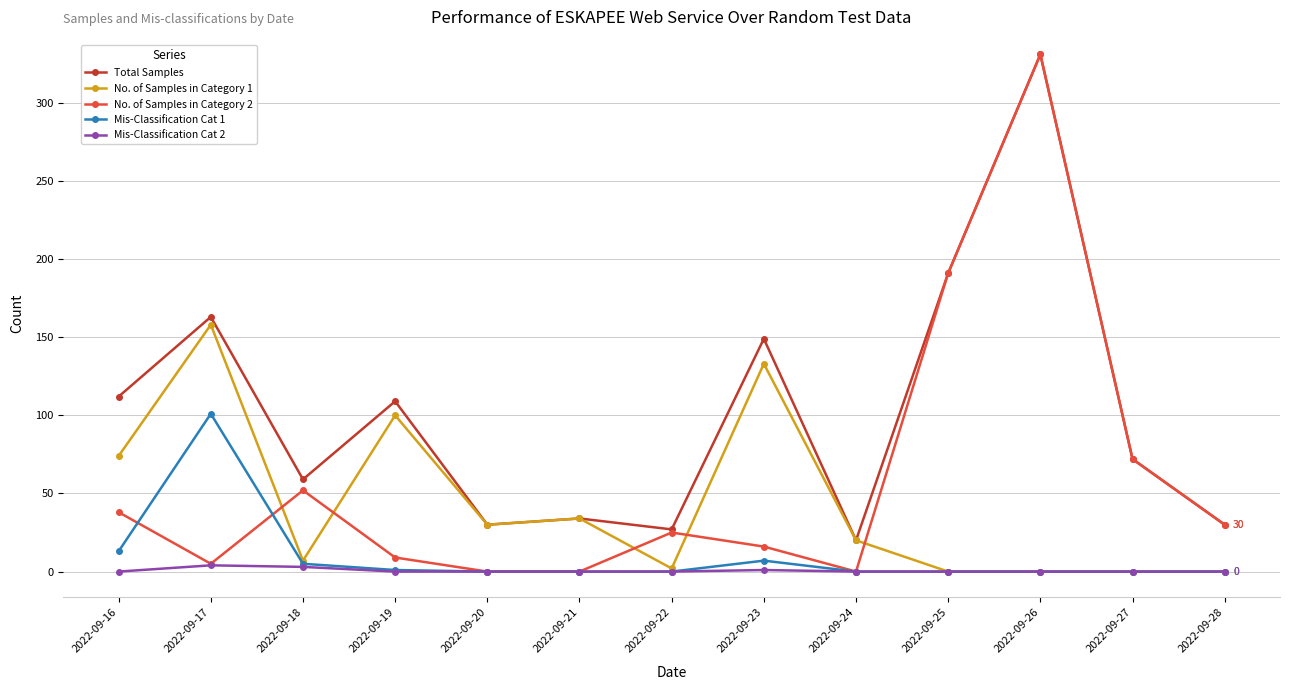

What is the highest value of the Total Samples series?

331